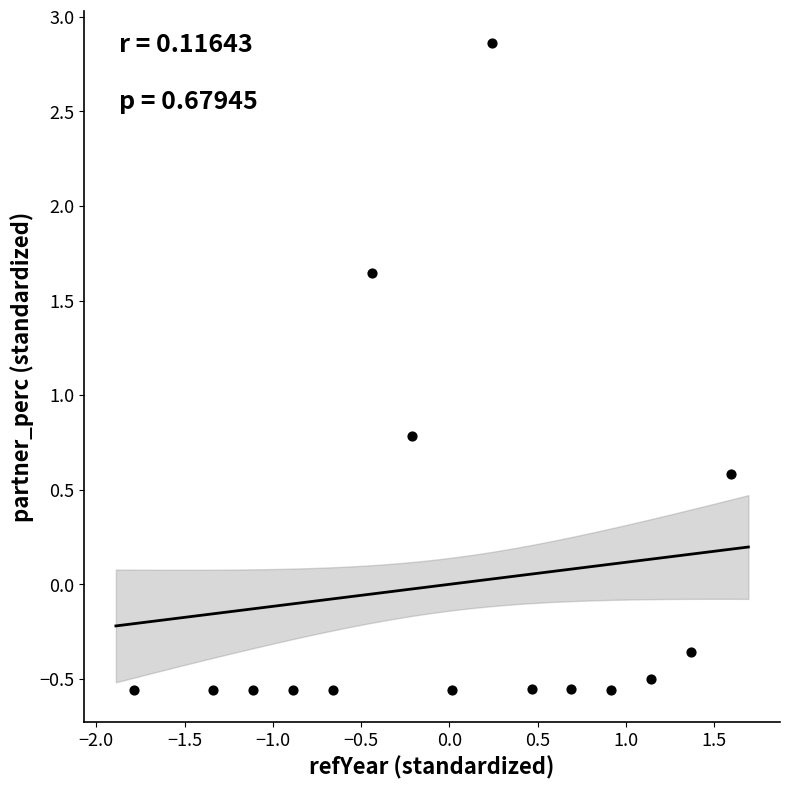

What Y value in the scatter plot is closest to 1?

0.8